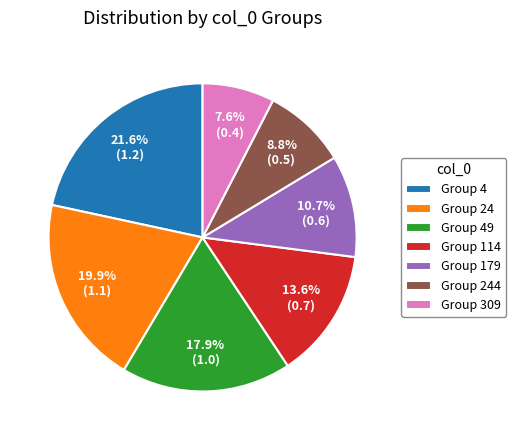

Rank the categories by value from lowest to highest.

Group 309, Group 244, Group 179, Group 114, Group 49, Group 24, Group 4